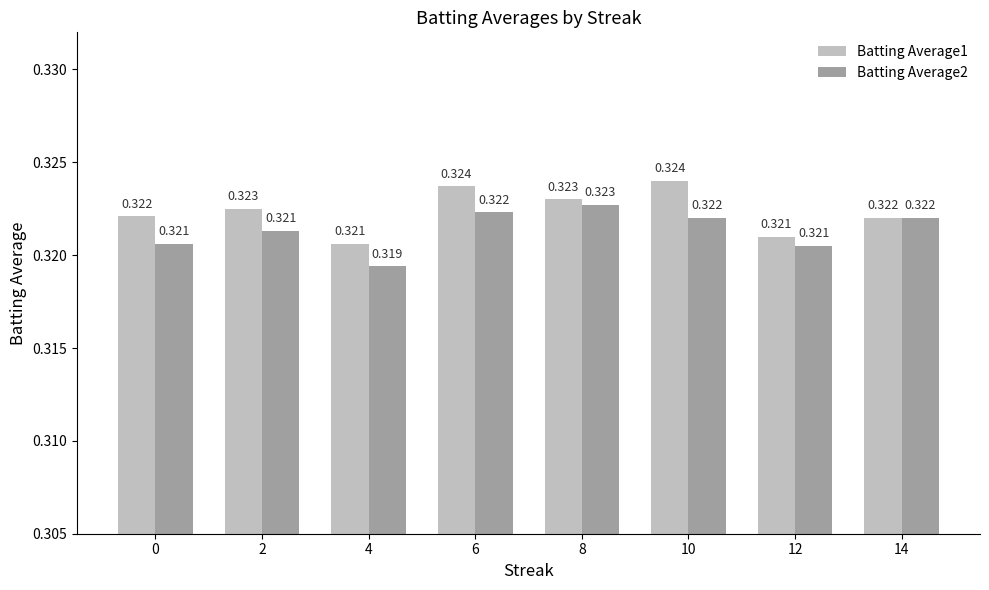

True or false: Batting Average2 has a value of 0.2 at 14.

False